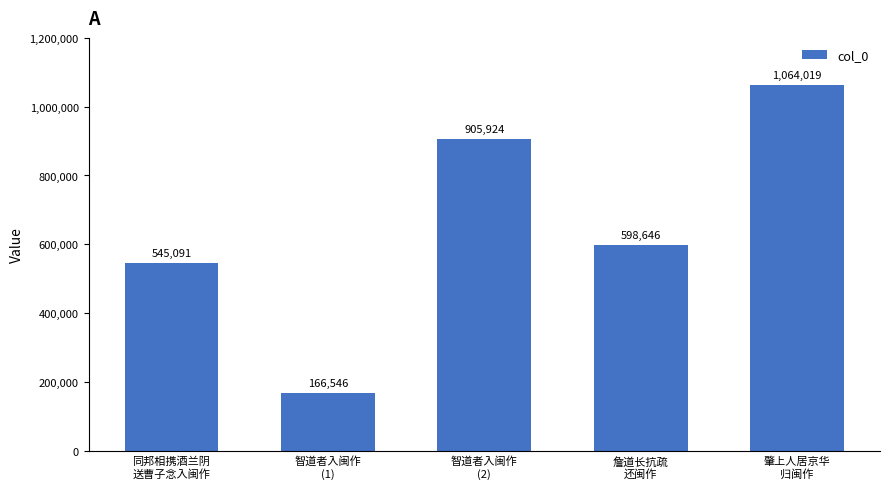

Which label corresponds to the largest value in the chart?

肇上人居京华
归闽作